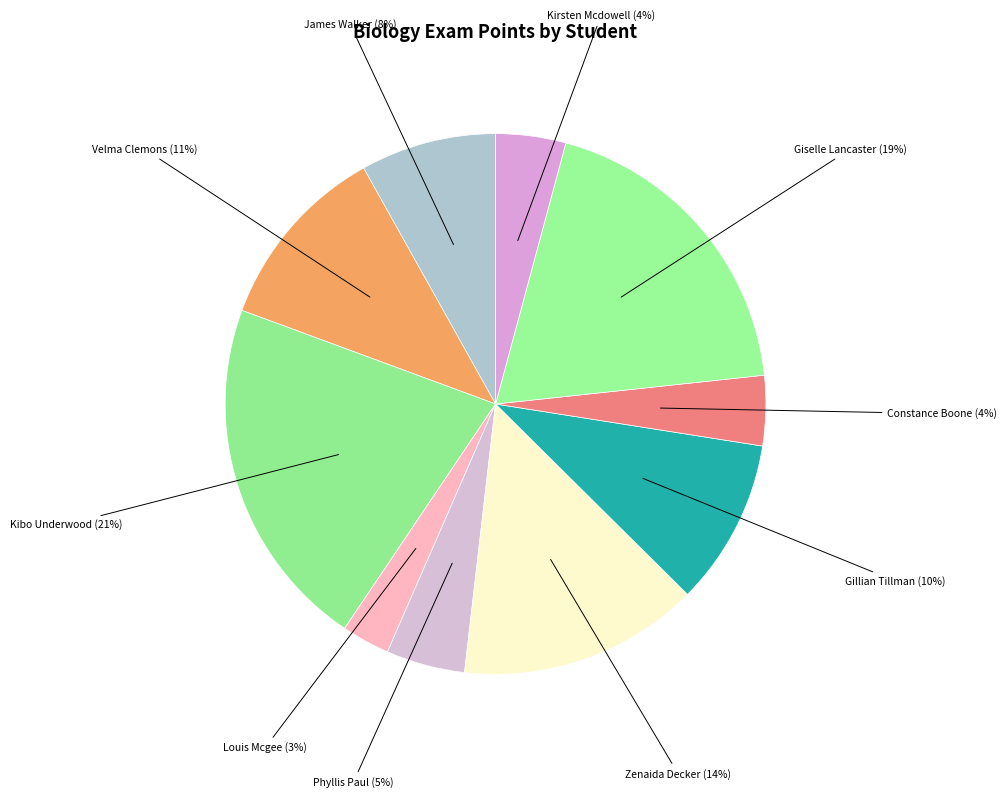

Approximately how many times larger is the value at Velma Clemons compared to James Walker?

1.4